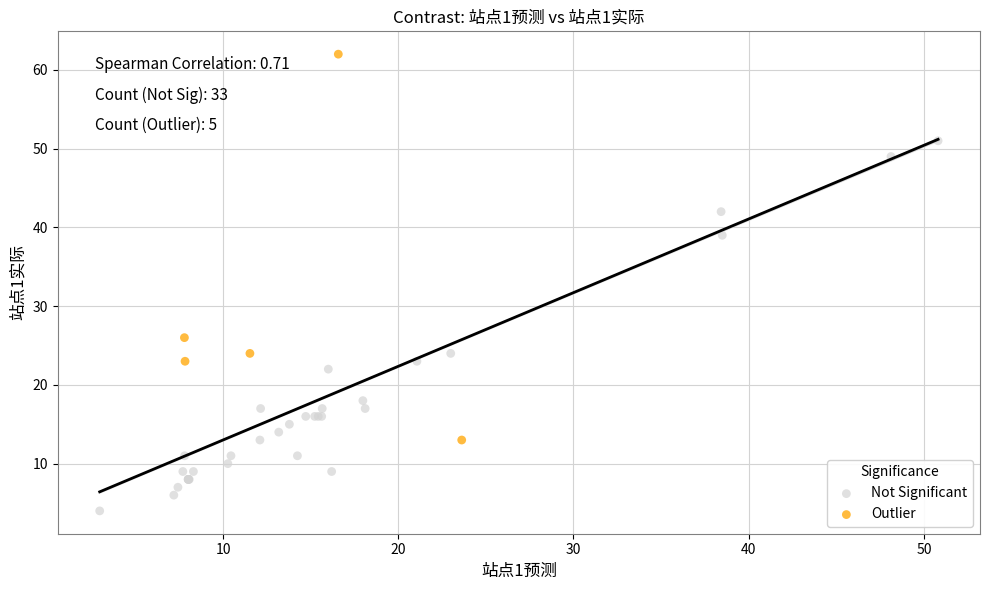

Which series reaches the minimum Y coordinate?

Not Significant